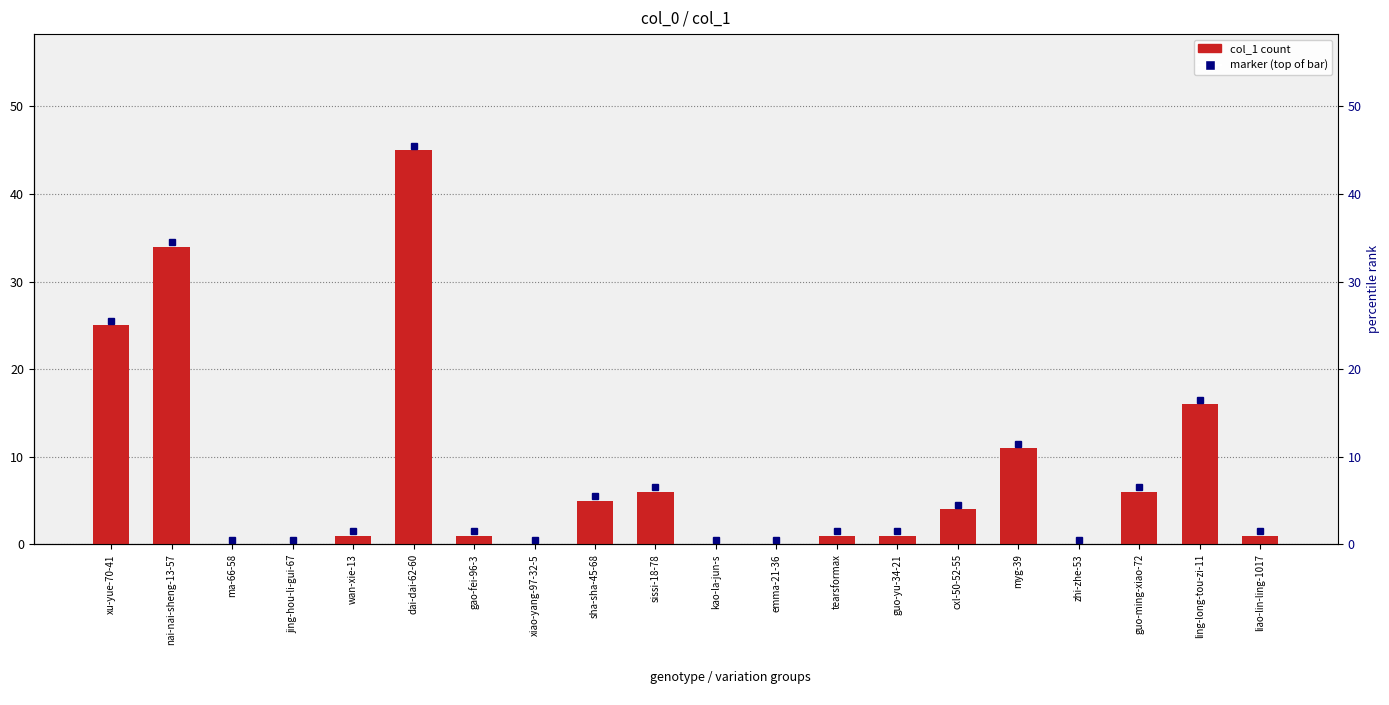

How many data points are less than 1?

6